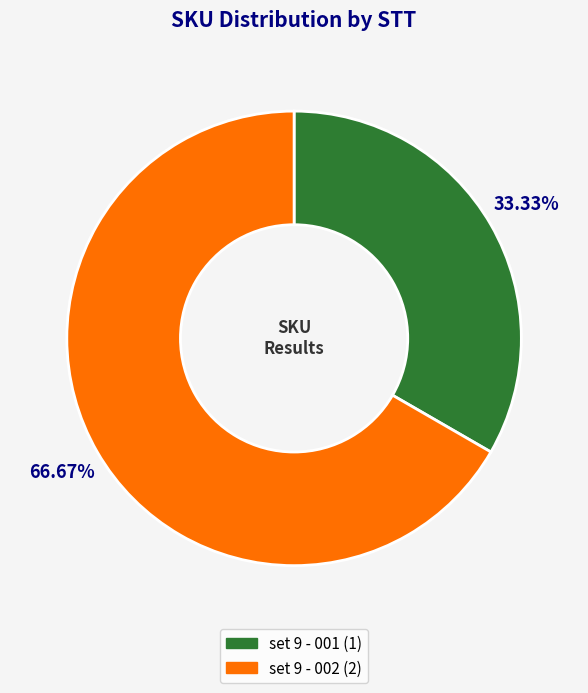

To the nearest percent, what is the difference between the set 9 - 002 and set 9 - 001 slice percentages?

33%